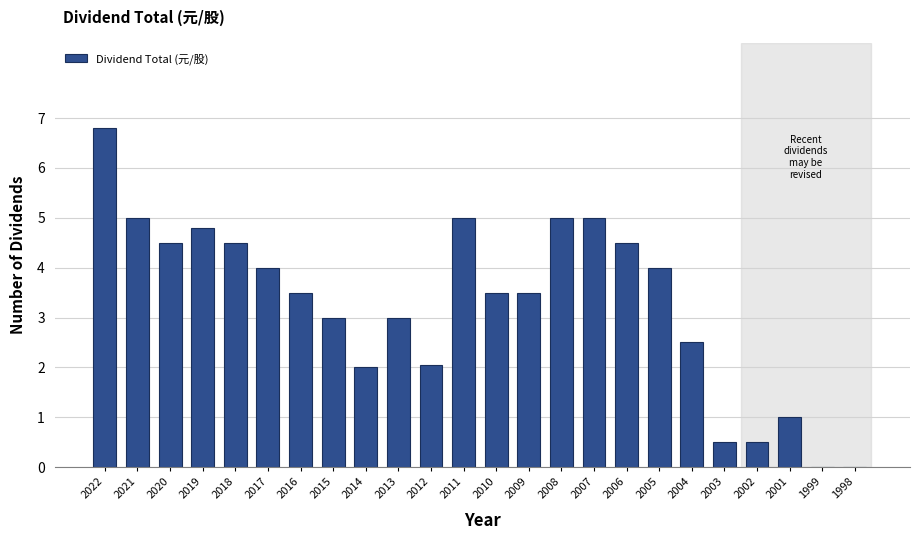

Reading left to right, transcribe all the data shown in this chart.

2022=6.8	2021=5.0	2020=4.5	2019=4.8	2018=4.5	2017=4.0	2016=3.5	2015=3.0	2014=2.0	2013=3.0	2012=2.1	2011=5.0	2010=3.5	2009=3.5	2008=5.0	2007=5.0	2006=4.5	2005=4.0	2004=2.5	2003=0.5	2002=0.5	2001=1.0	1999=0.0	1998=0.0